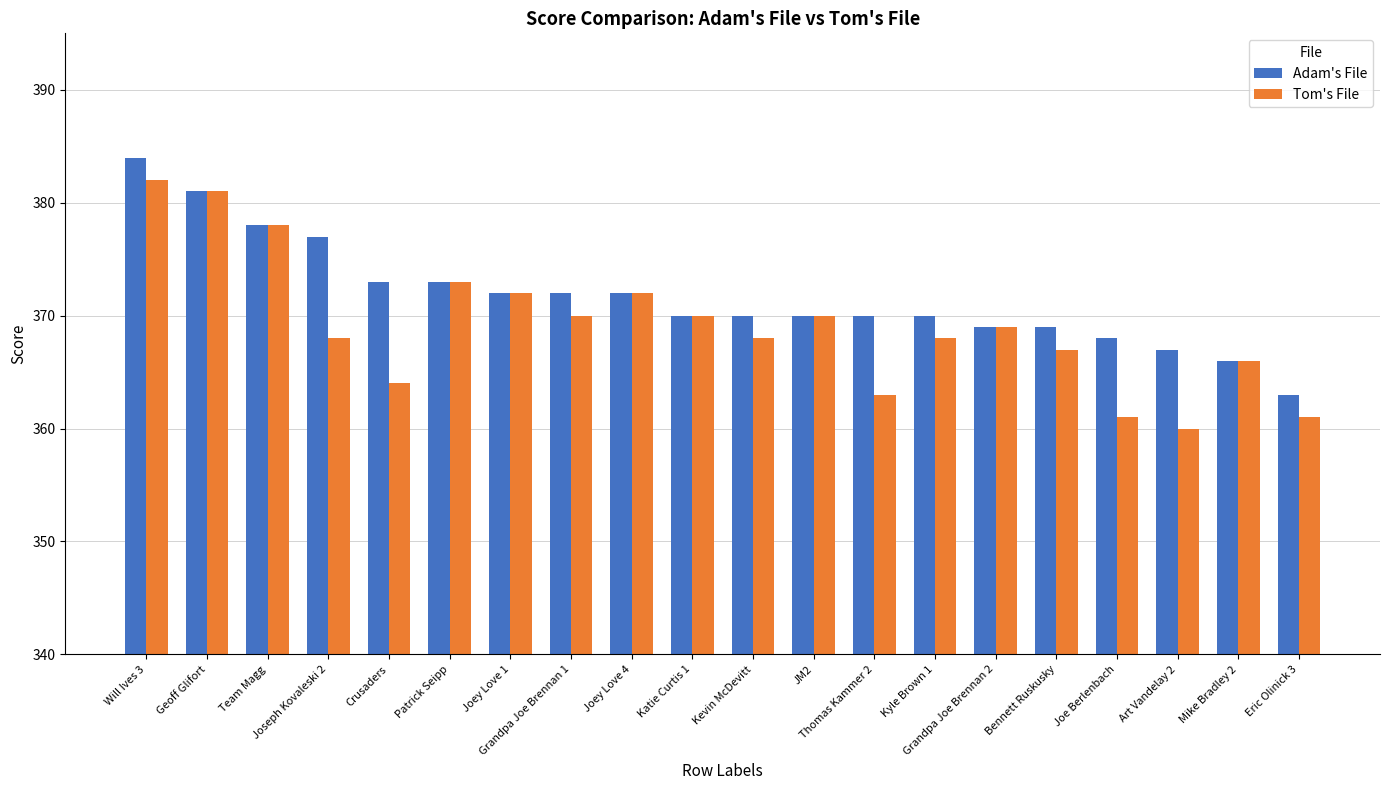

Rank the series by their average value, from lowest to highest.

Tom's File, Adam's File